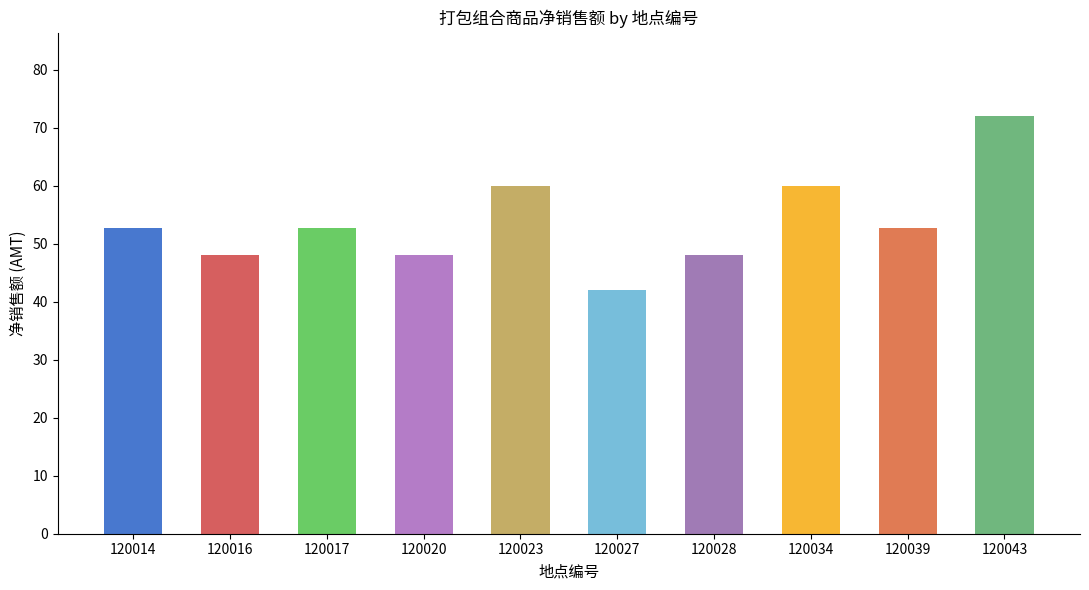

Where does the data first go above 52?

120014